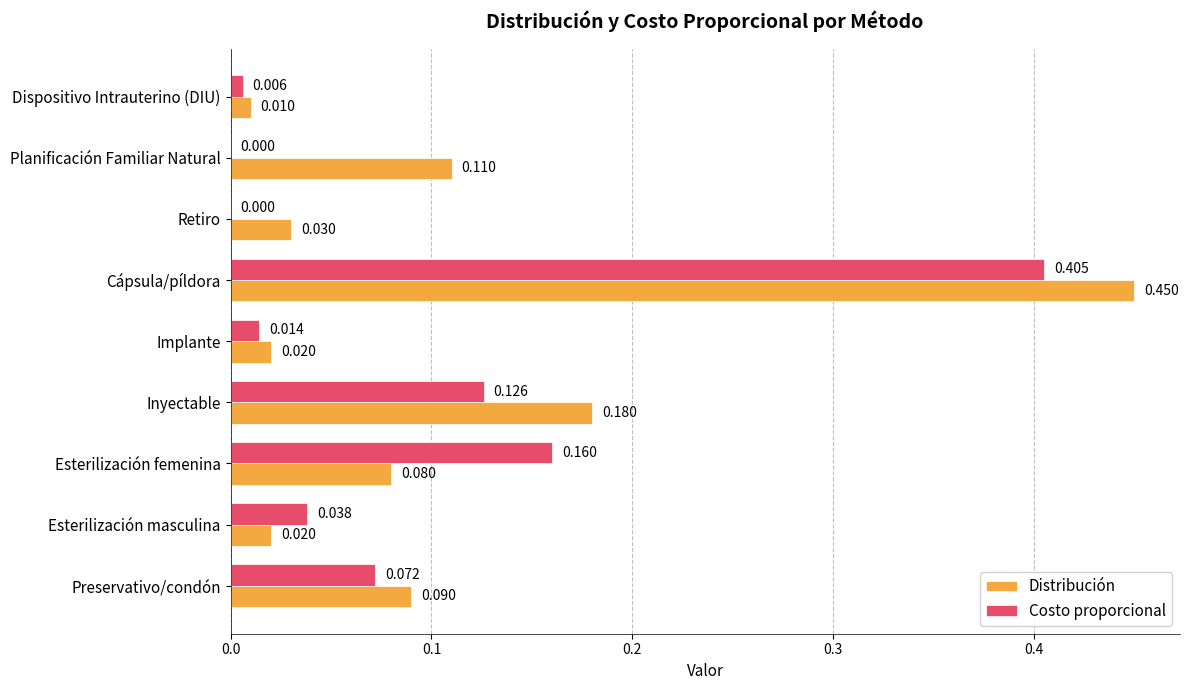

Between Implante and Retiro, which series saw the biggest shift?

Costo proporcional